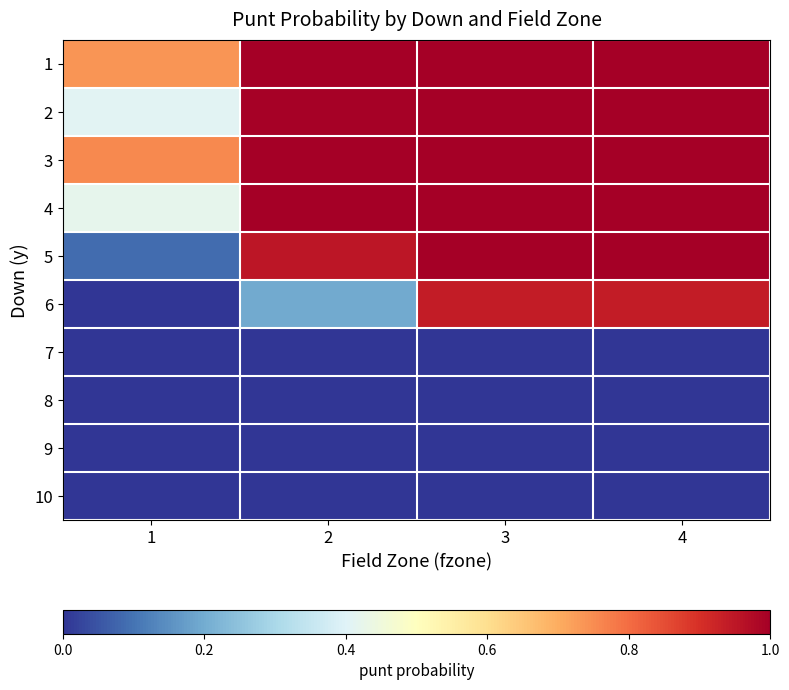

Reading left to right, transcribe all the data shown in this chart.

1: 1=0.7	2=1.0	3=1.0	4=1.0
2: 1=0.4	2=1.0	3=1.0	4=1.0
3: 1=0.8	2=1.0	3=1.0	4=1.0
4: 1=0.4	2=1.0	3=1.0	4=1.0
5: 1=0.1	2=1.0	3=1.0	4=1.0
6: 1=0.0	2=0.2	3=0.9	4=0.9
7: 1=0.0	2=0.0	3=0.0	4=0.0
8: 1=0.0	2=0.0	3=0.0	4=0.0
9: 1=0.0	2=0.0	3=0.0	4=0.0
10: 1=0.0	2=0.0	3=0.0	4=0.0